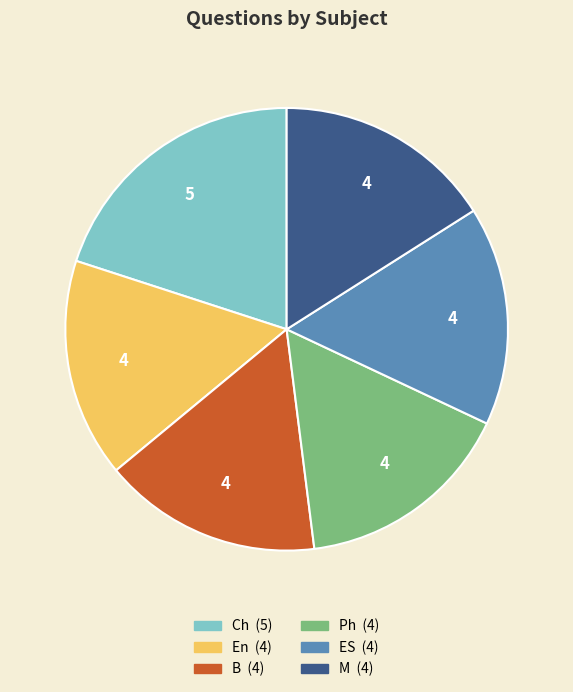

Approximately how many times larger is the value at Ph compared to En?

1.0